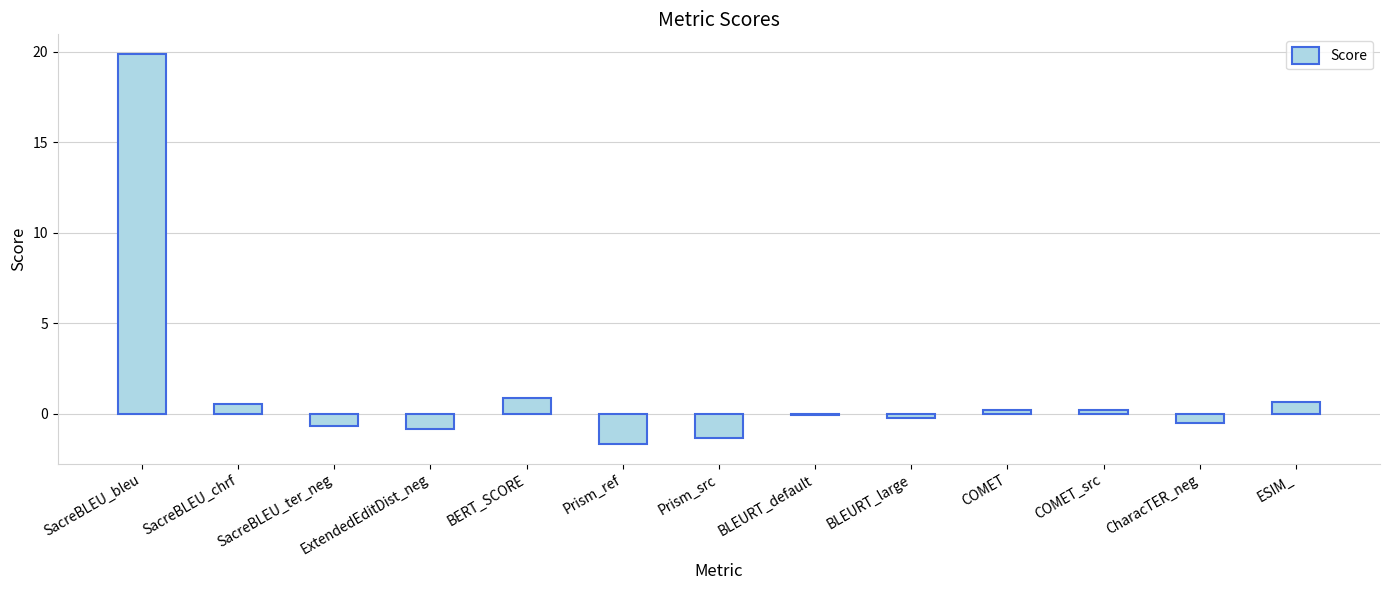

What is the change in value from SacreBLEU_ter_neg to BLEURT_large?

+0.4